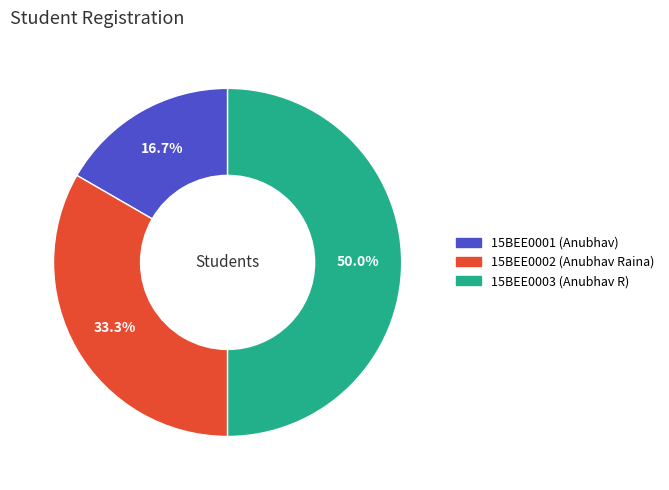

Which category has the biggest portion of the pie?

15BEE0003